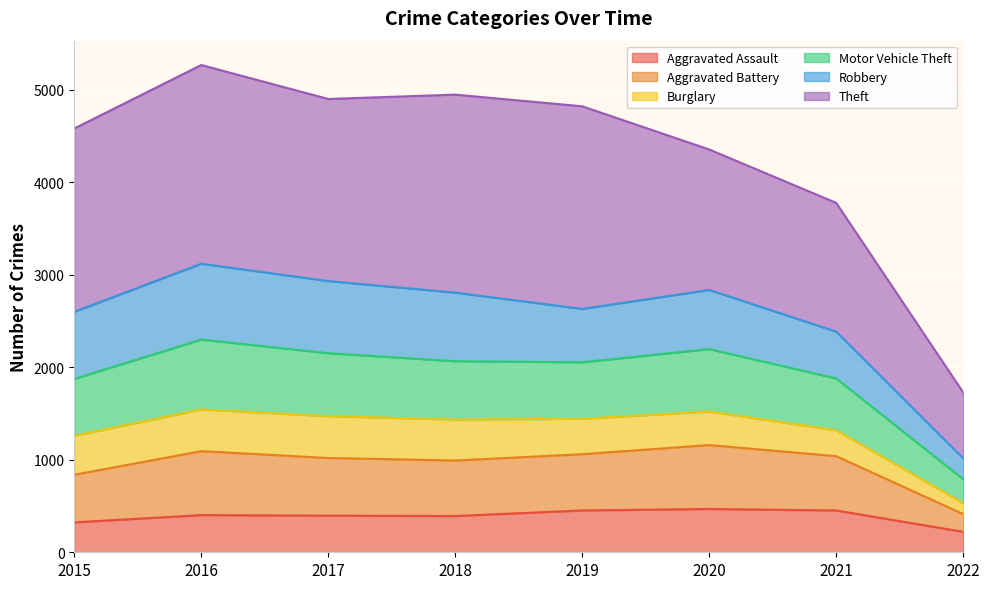

What are all the series names shown in the legend?

Aggravated Assault, Aggravated Battery, Burglary, Motor Vehicle Theft, Robbery, Theft